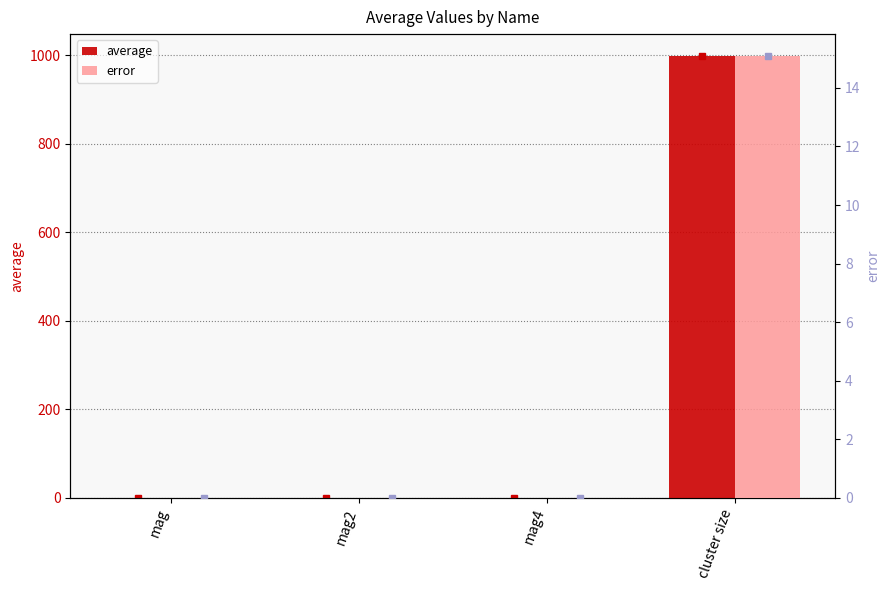

What is the difference between the maximum and minimum values in the error series?

15.1